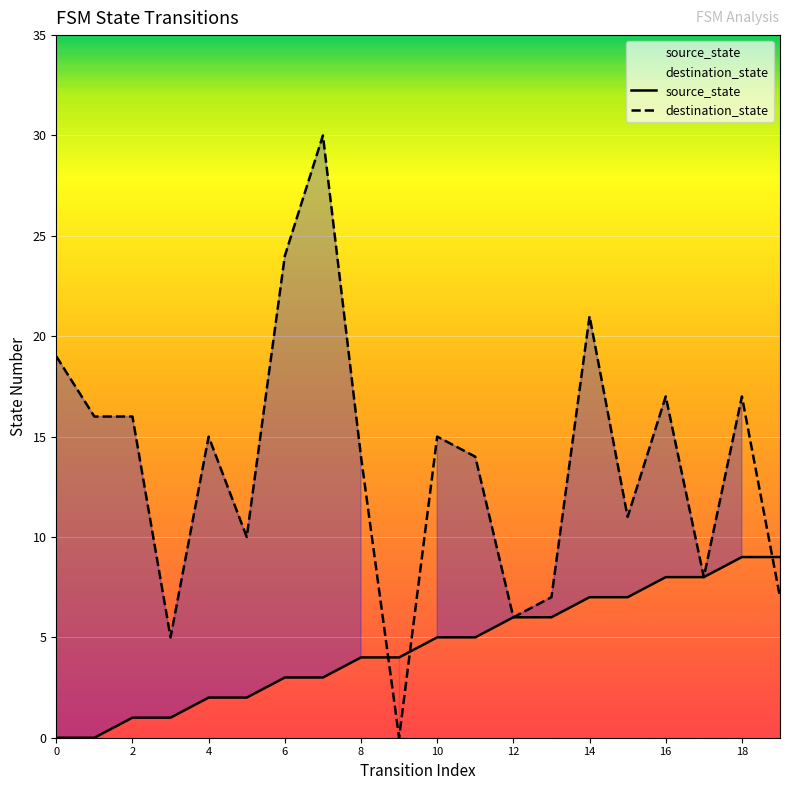

How many lines are shown in the chart?

2